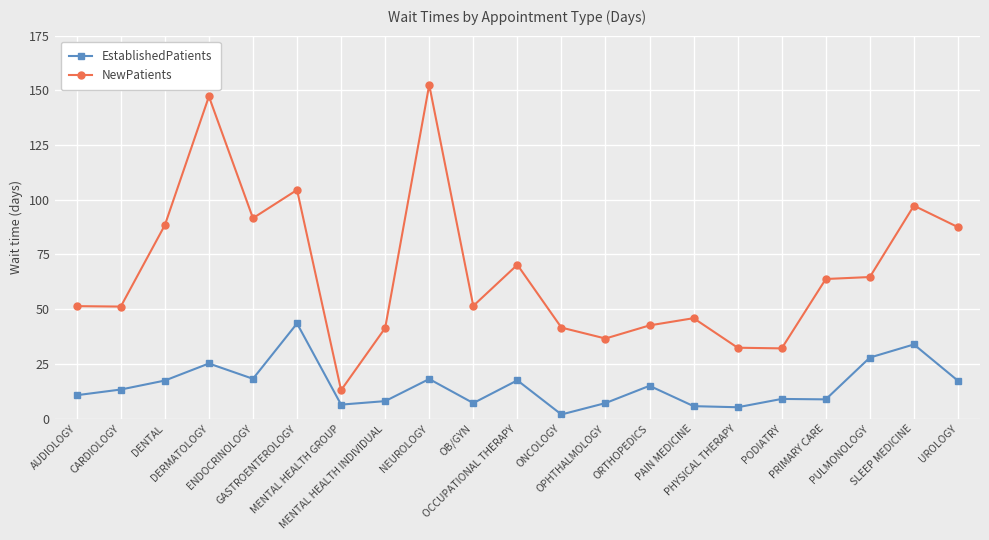

Where does the EstablishedPatients series first go above 13?

CARDIOLOGY